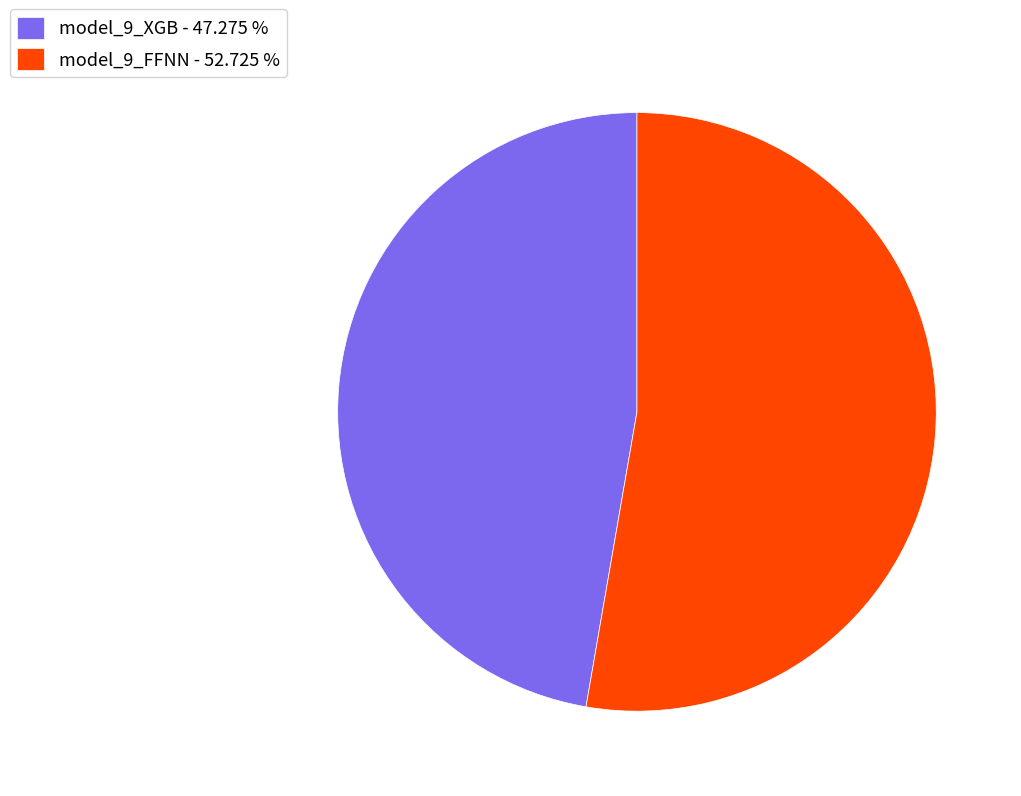

Is model_9_FFNN - 52.725 % the majority of the pie?

Yes